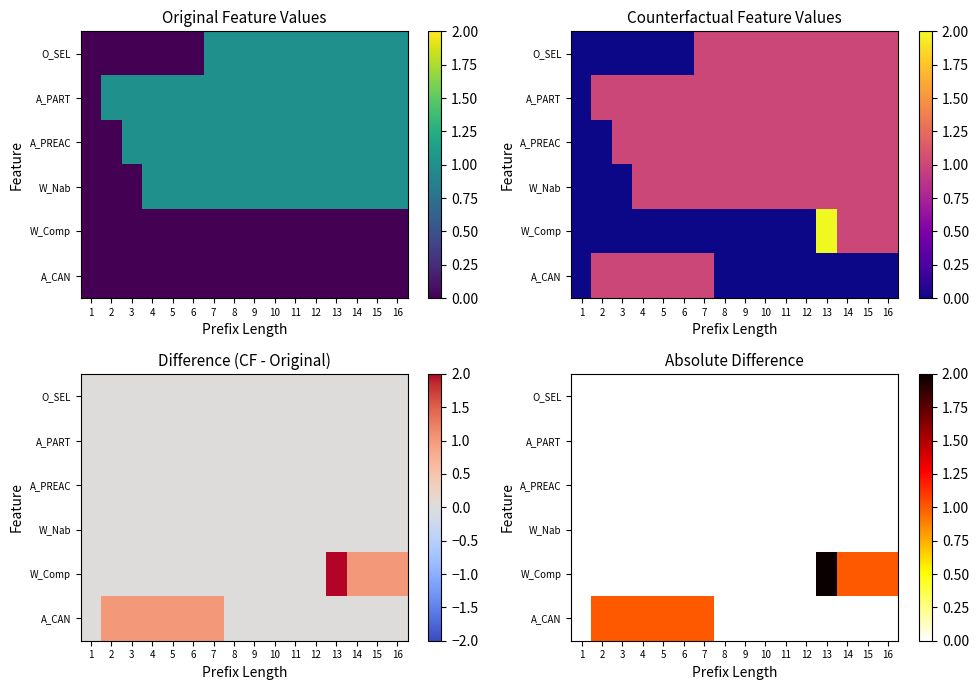

At which category is the sum across all series the highest?

13